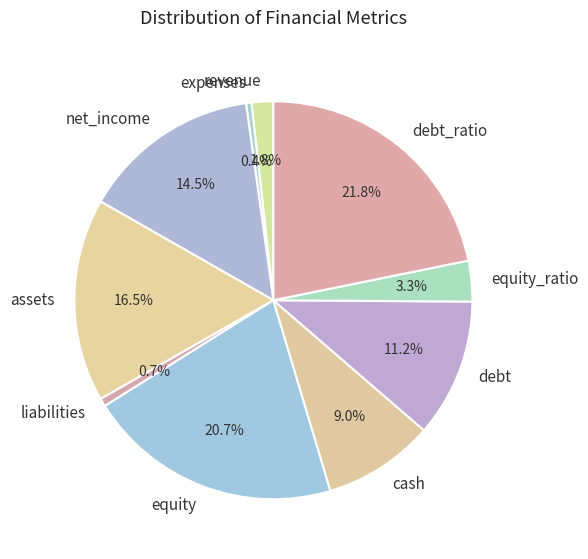

To the nearest percent, what percentage of the pie is debt_ratio?

22%